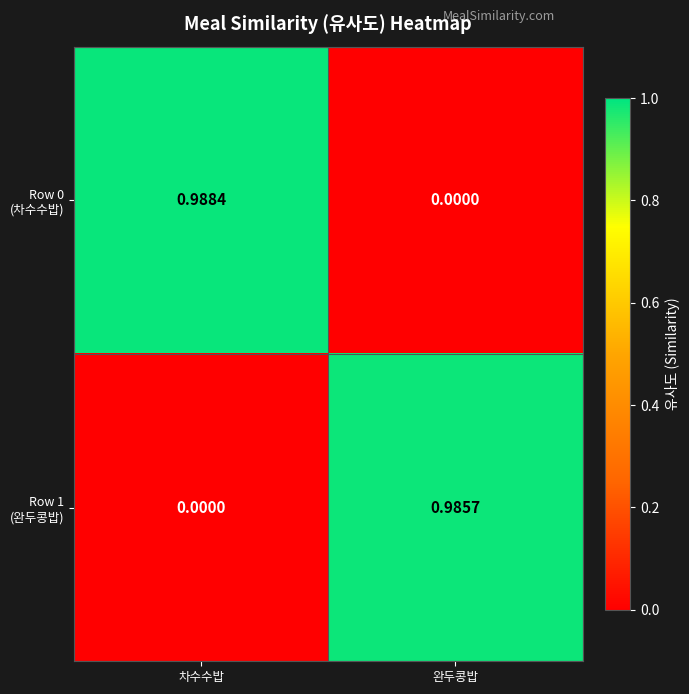

Which category has the highest value across all series?

차수수밥